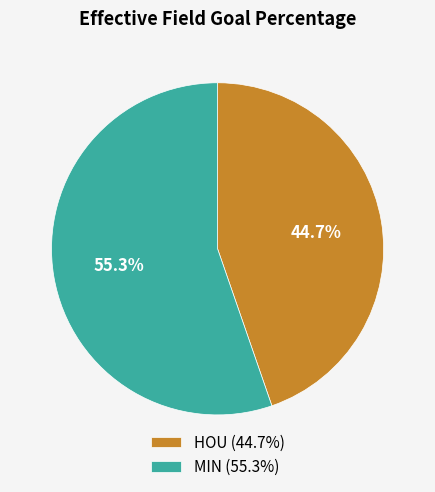

Which slice represents more than half of the pie?

MIN